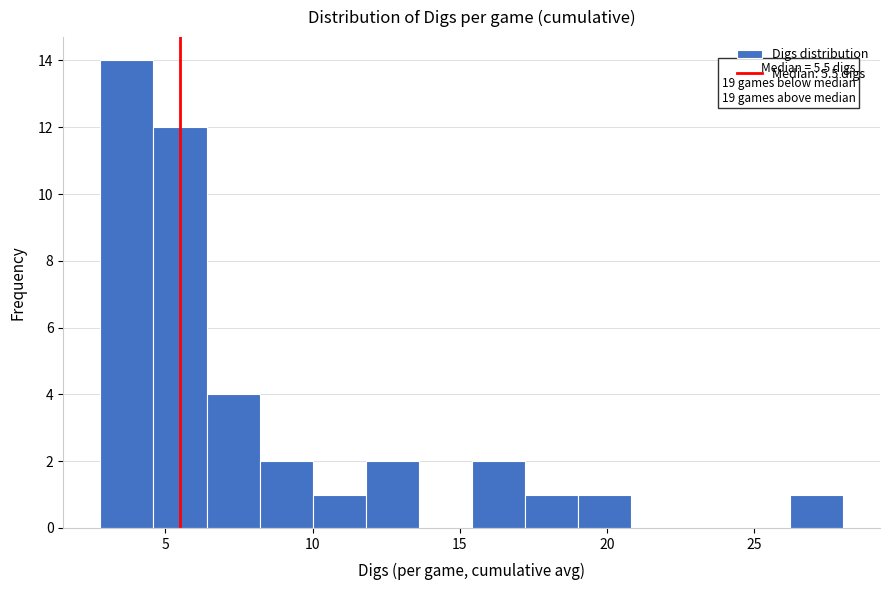

Read against the x-axis, roughly where is the centre of the tallest bar?

3.5